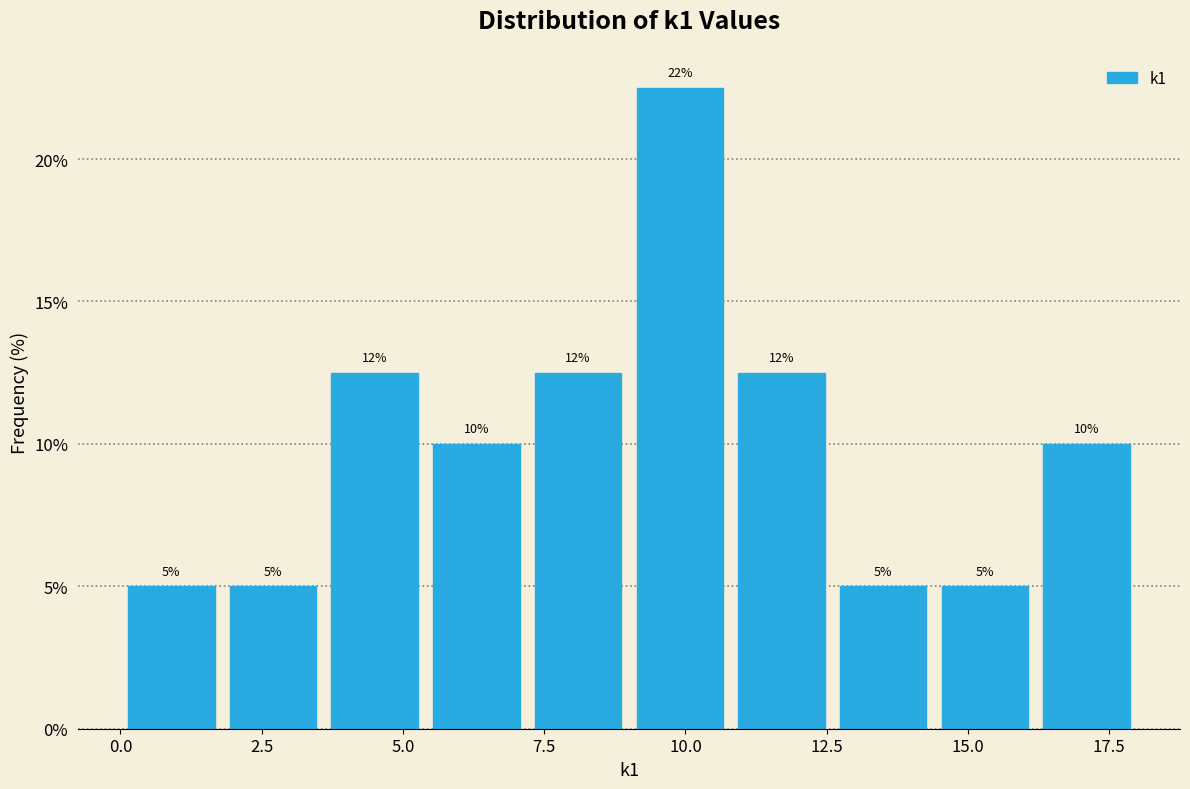

Around what value on the x-axis is the tallest bar? Give the approximate position of its centre, as read against the axis.

10.0